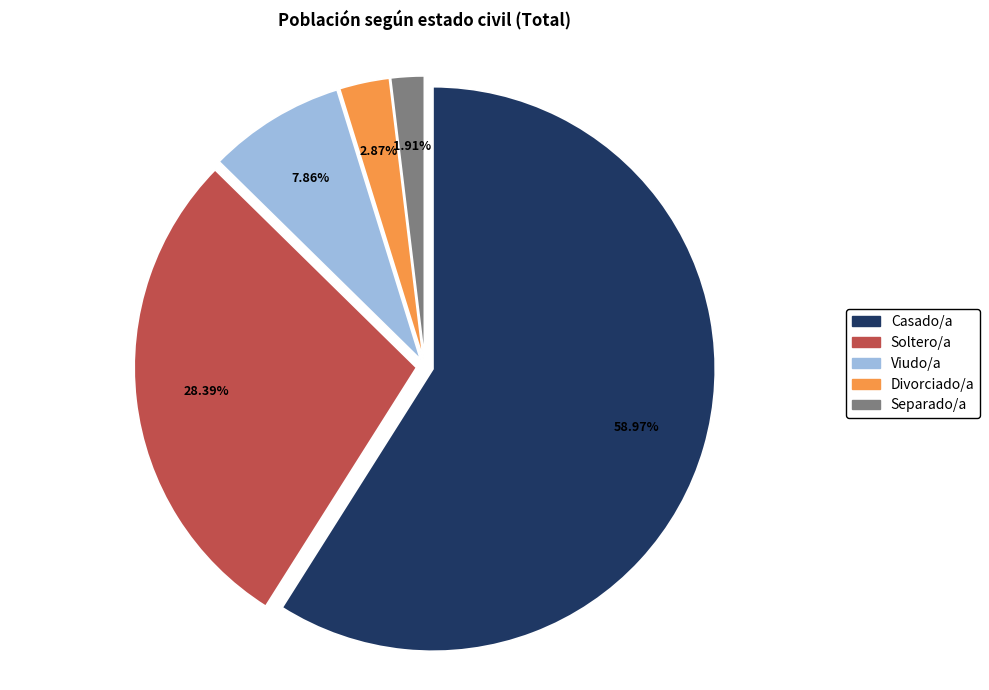

How many slices are in this pie chart?

5